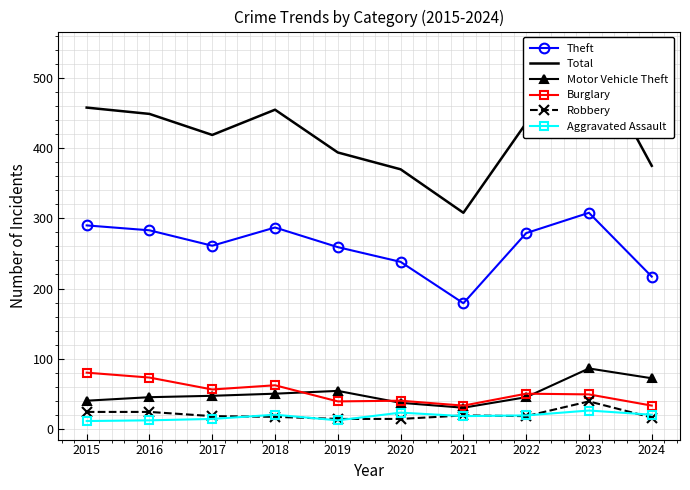

What is the value of the Robbery point at the 1st from the left?

24